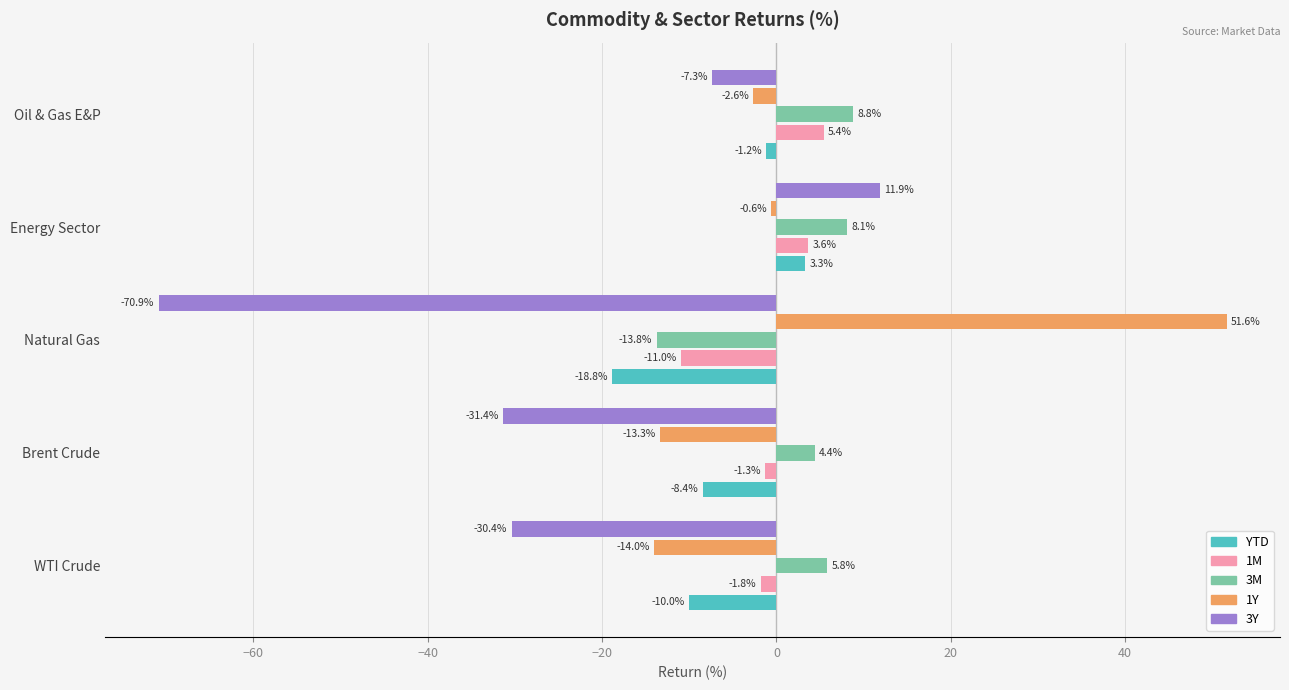

Where is 1M nearest to the value -2?

WTI Crude